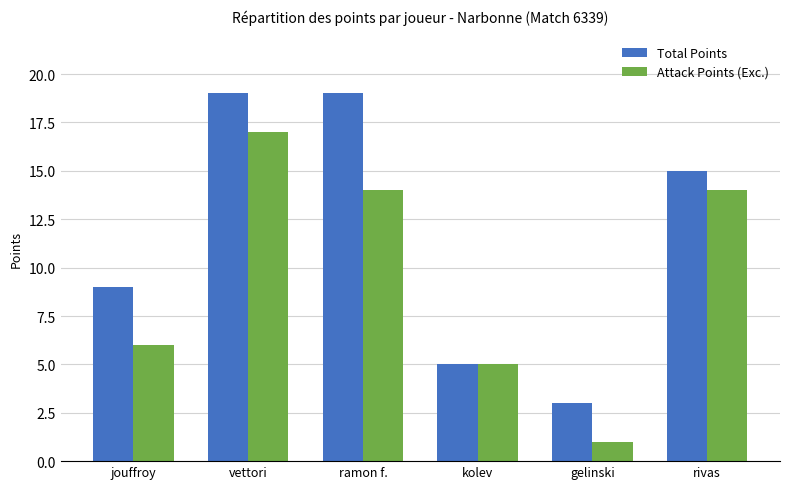

What is the average value of the Attack Points (Exc.) series?

10